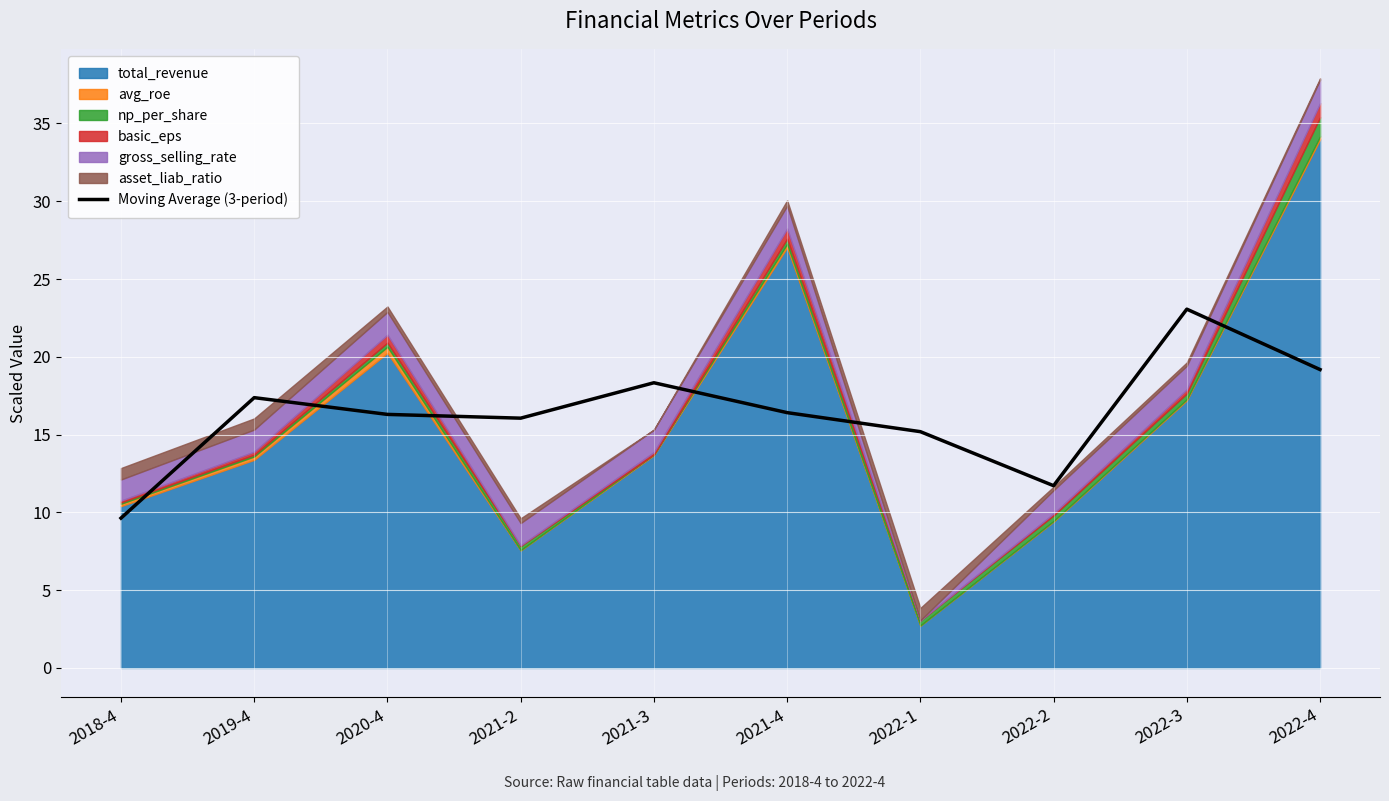

How many data points are above 16?

7